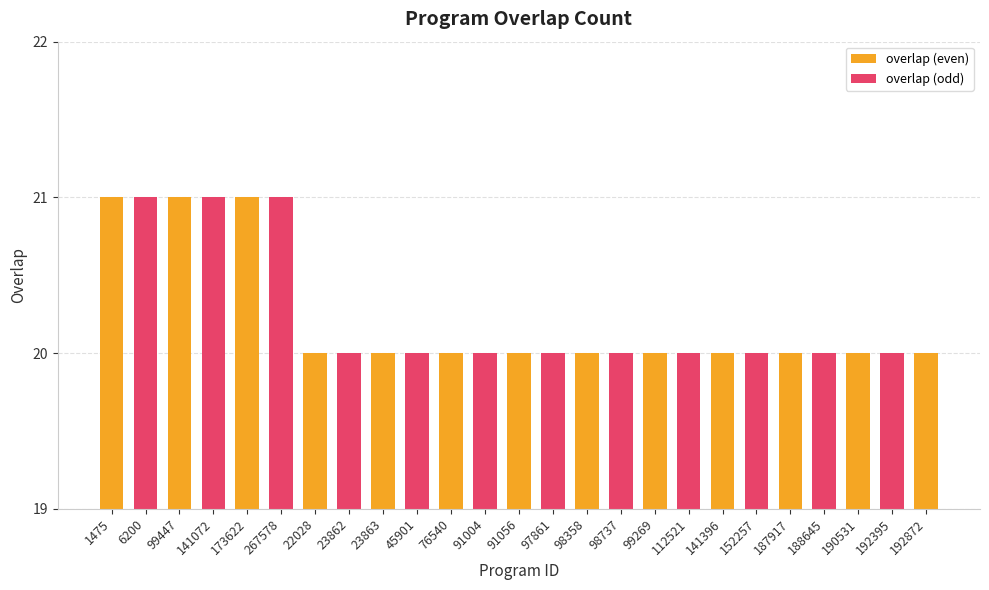

Count the values in the range 20 to 21.

25